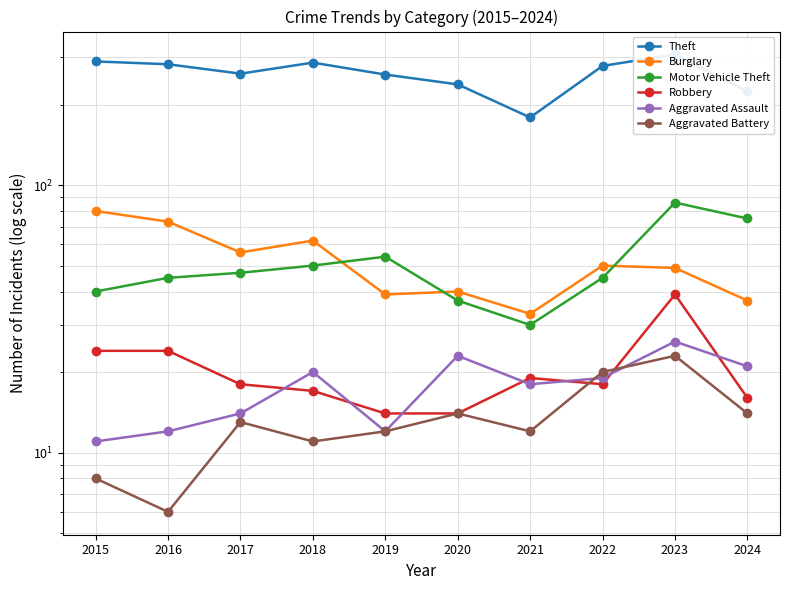

Between 2021 and 2023, which is larger?

2023